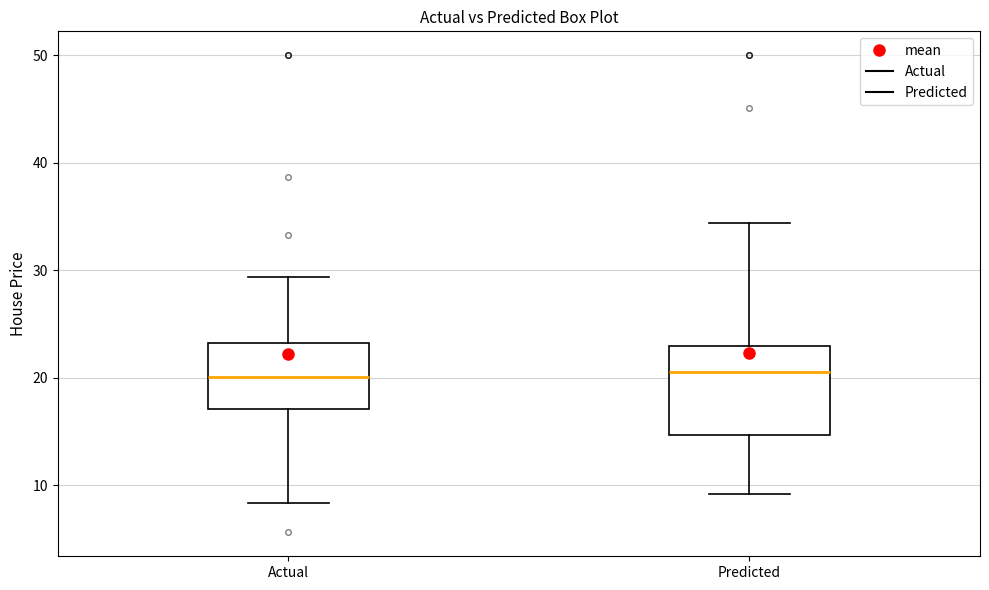

Where is the upper edge of the box for Predicted on the y-axis? The values are not printed on the chart, so give them approximately, as read against the axis.

23